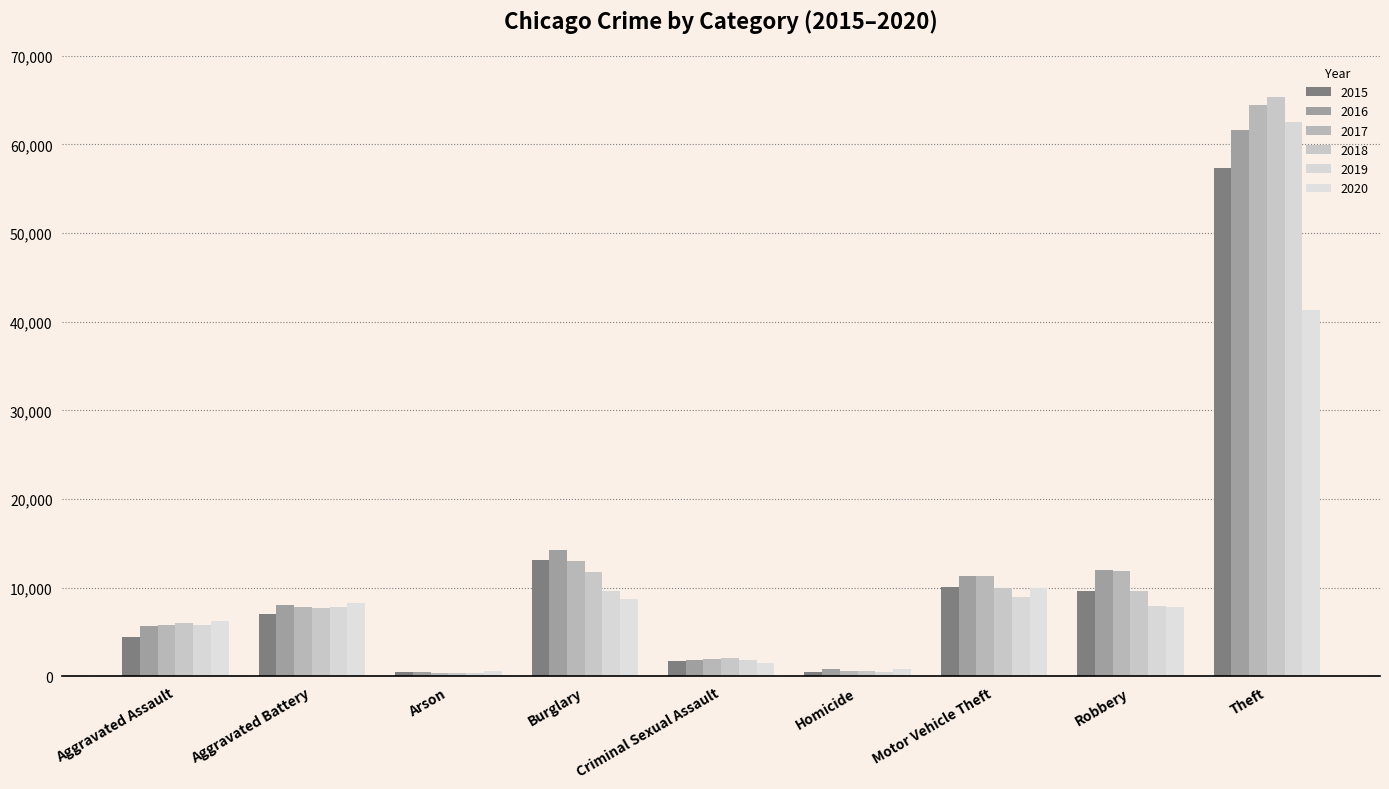

What position from the right is Aggravated Battery?

8